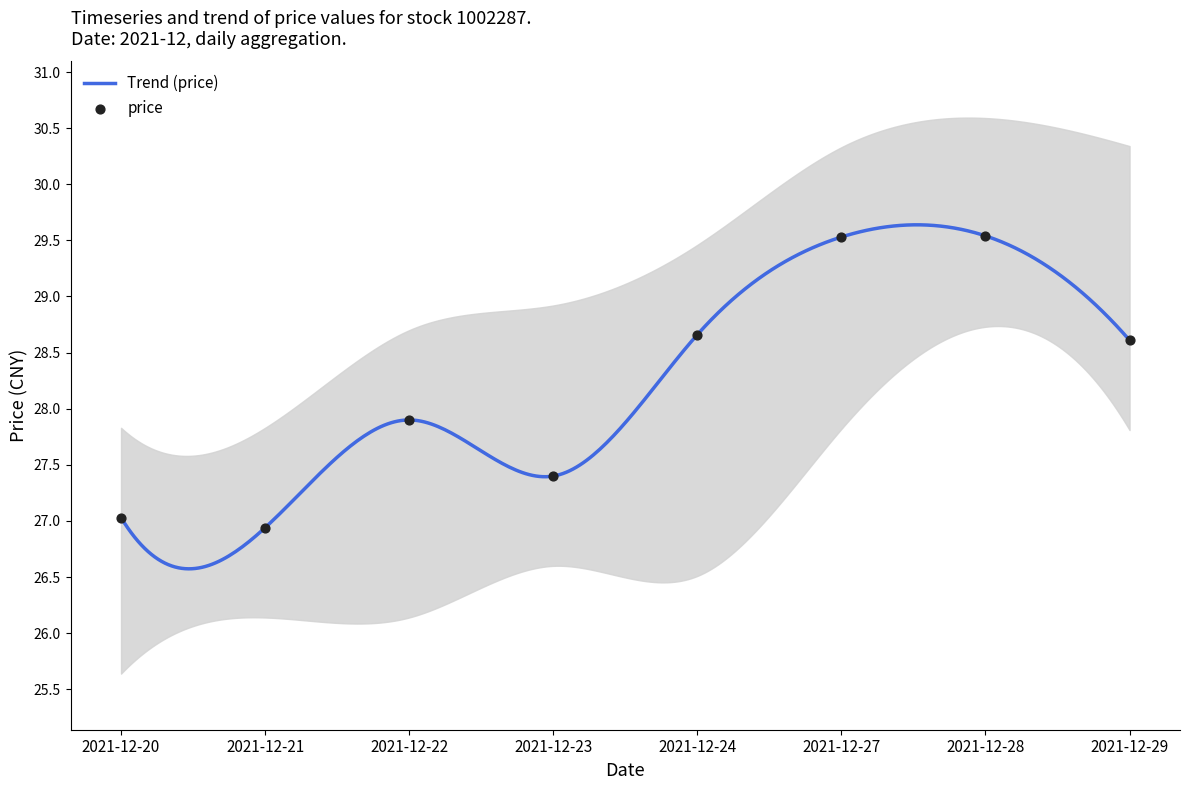

Is the value of price at 2021-12-23 greater than the value of open at 2021-12-28?

No